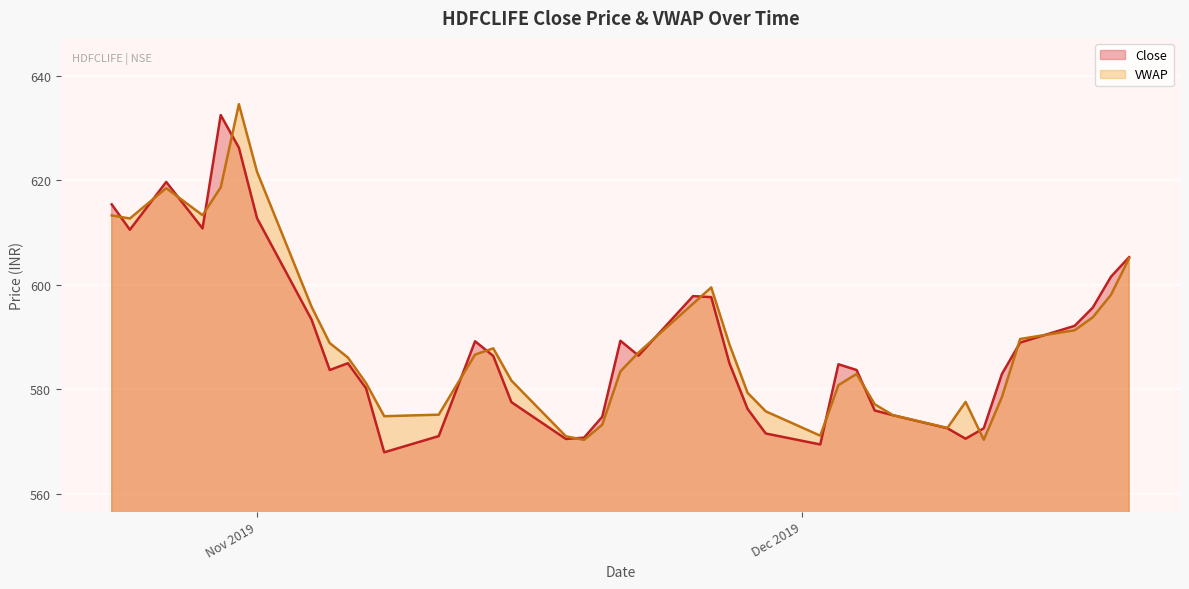

Does the chart display data point markers on the line(s)?

No